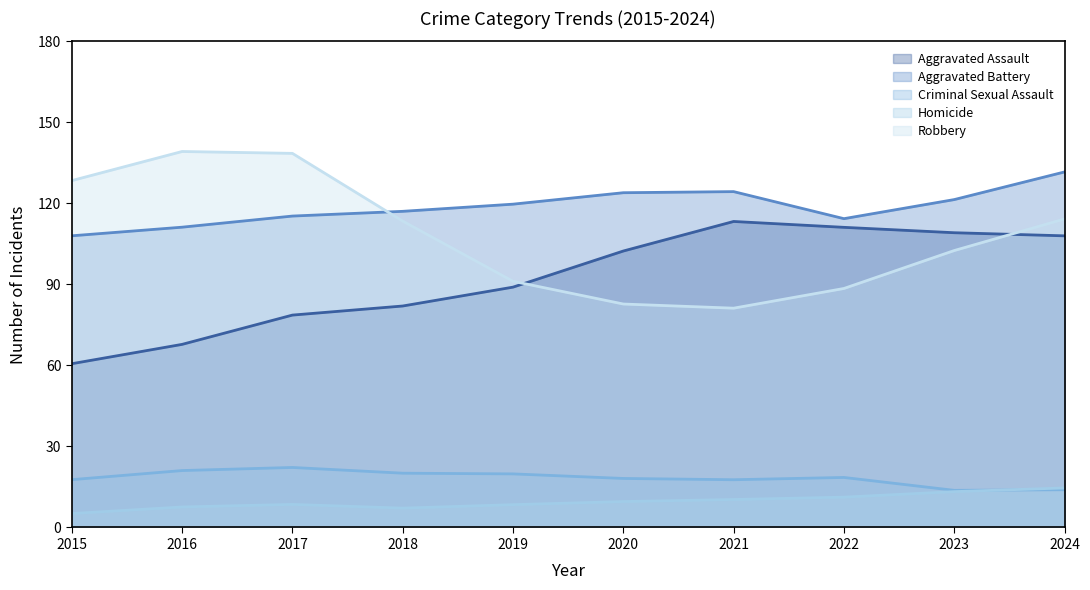

Is the value of Homicide at 2021 greater than the value of Robbery at 2015?

No